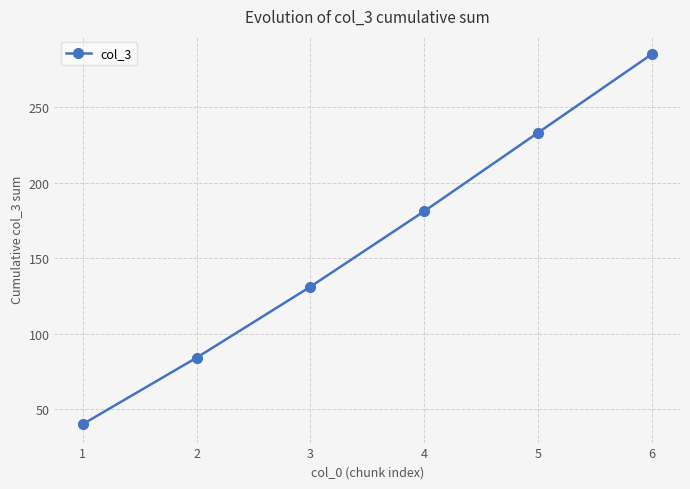

Which category has the lowest value across all series?

1